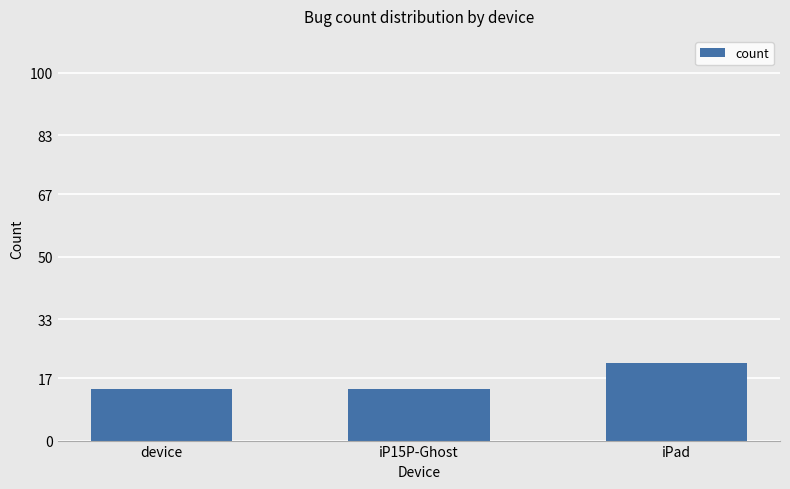

What is the difference between the maximum and minimum values?

7